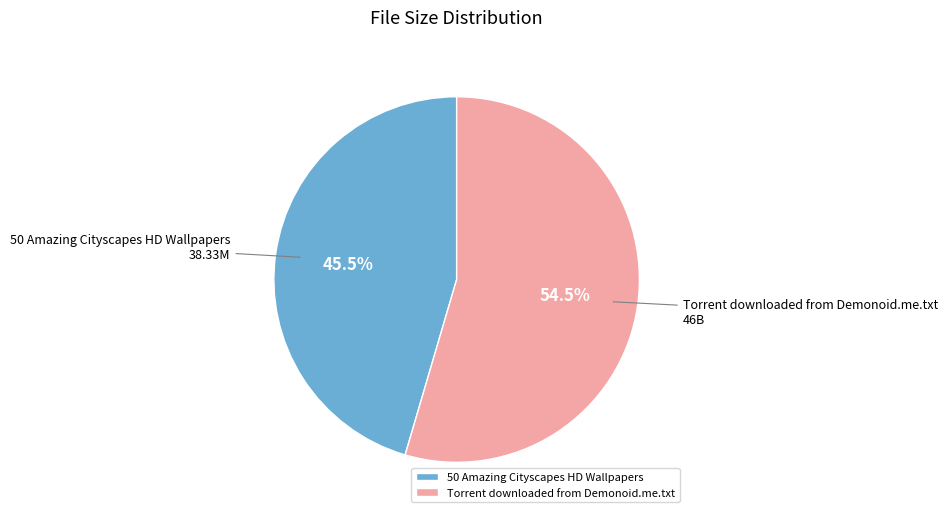

Which slice is the largest?

Torrent downloaded from Demonoid.me.txt